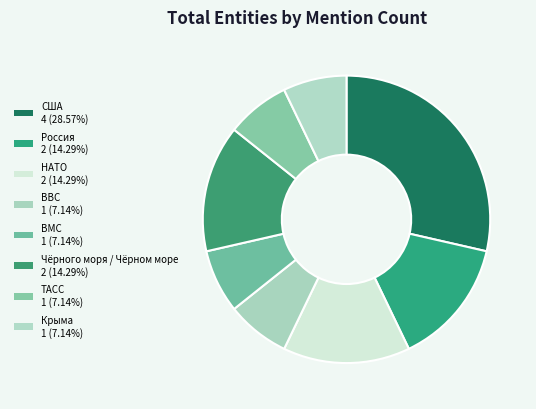

Rank the categories by value from lowest to highest.

ВВС, ВМС, ТАСС, Крыма, Россия, НАТО, Чёрного моря / Чёрном море, США